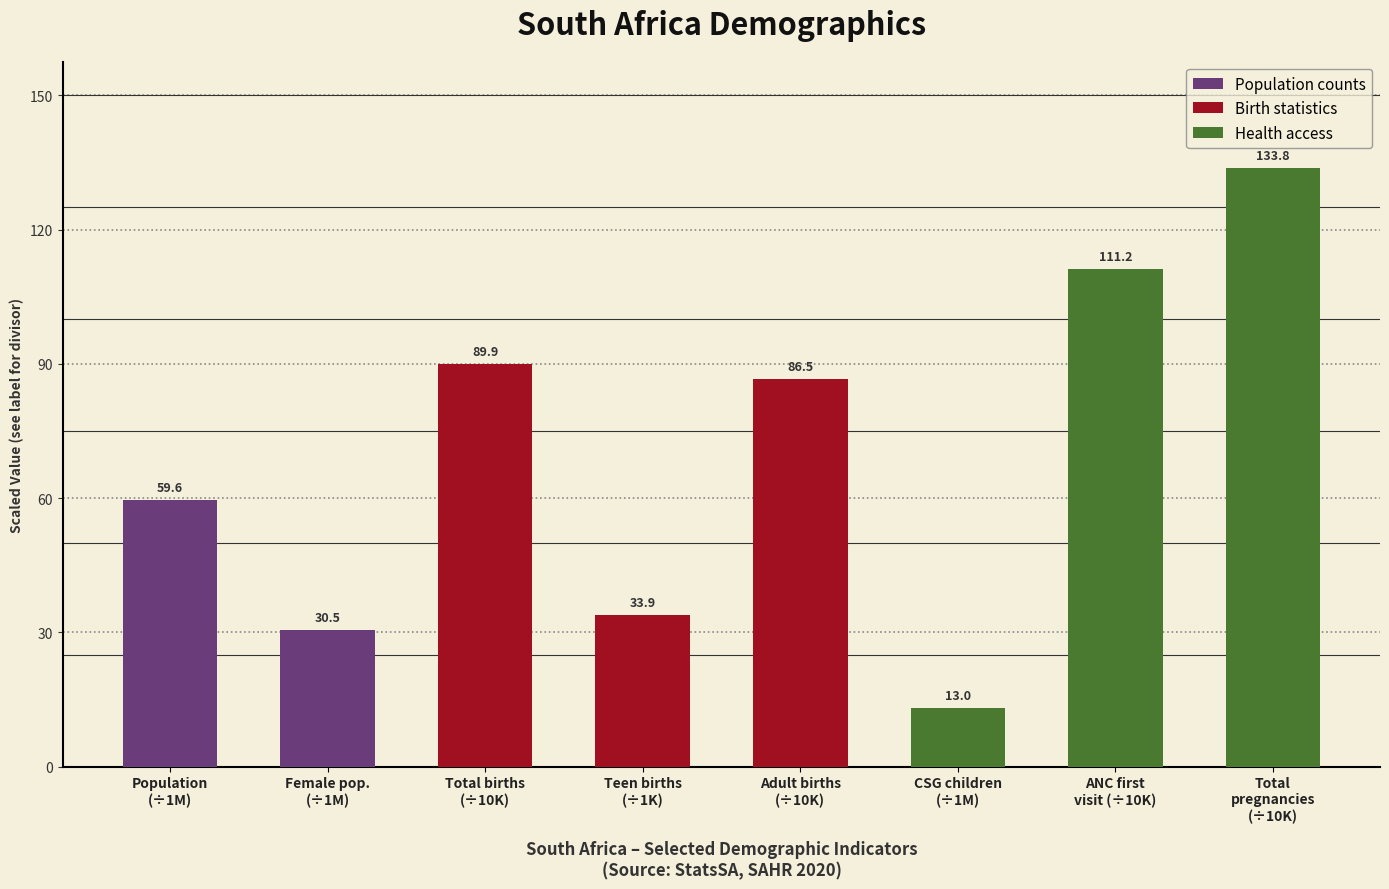

List the labels in order of value, largest first.

Total
pregnancies
(÷10K), ANC first
visit (÷10K), Total births
(÷10K), Adult births
(÷10K), Population
(÷1M), Teen births
(÷1K), Female pop.
(÷1M), CSG children
(÷1M)